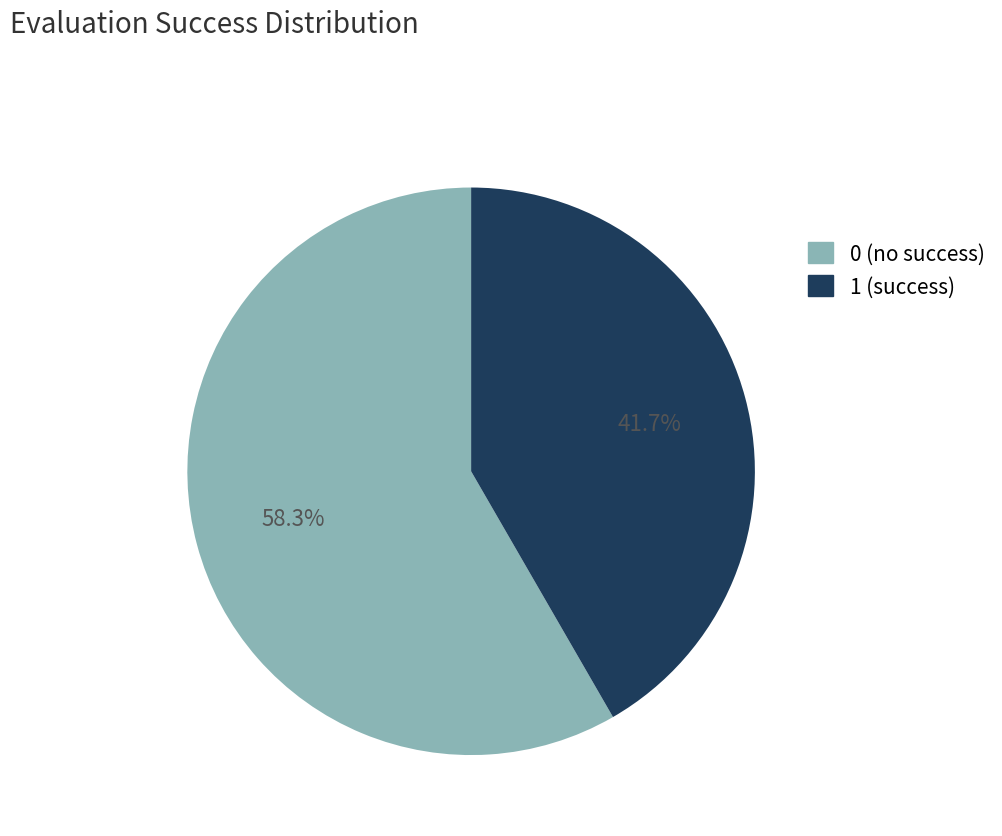

Is there any slice that represents more than half of the pie?

Yes